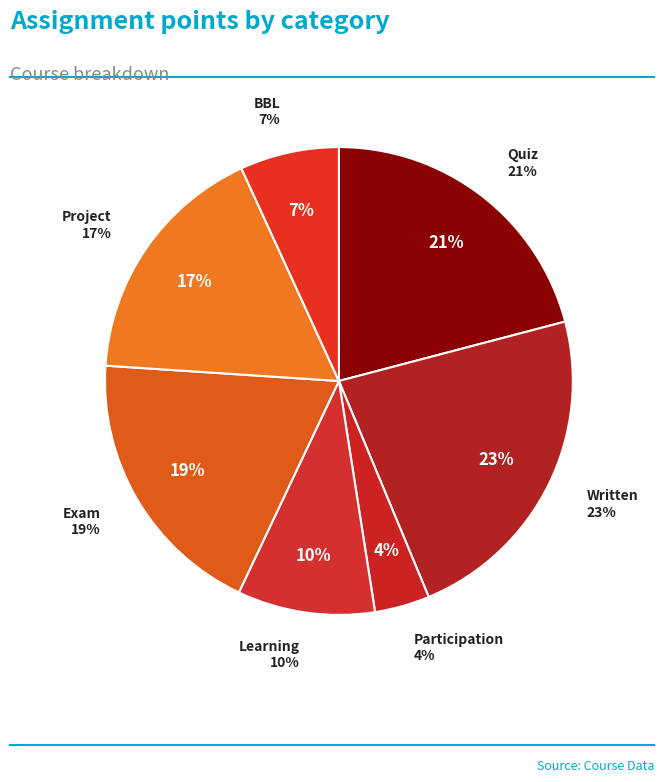

Is it true that Exam is 19% of the pie?

True